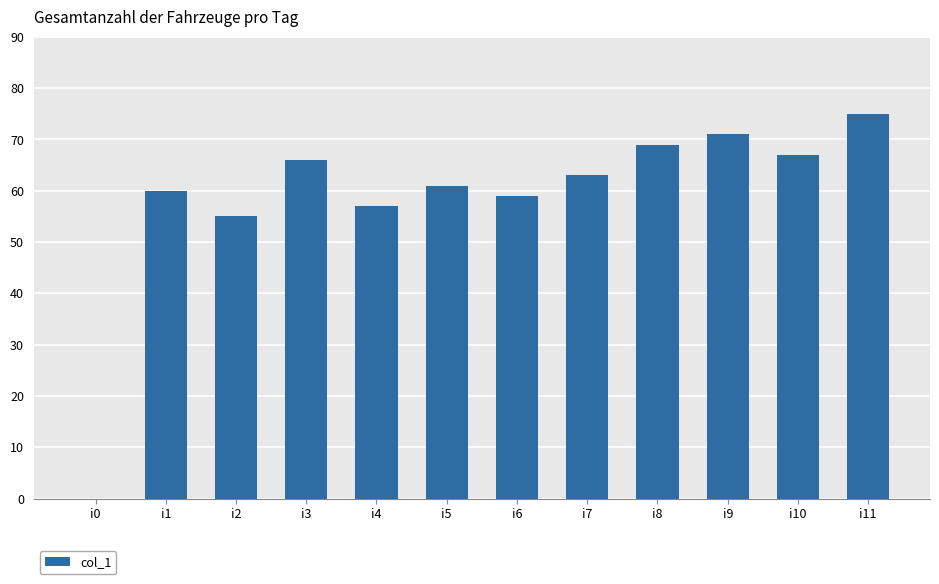

Read the value at i10.

67